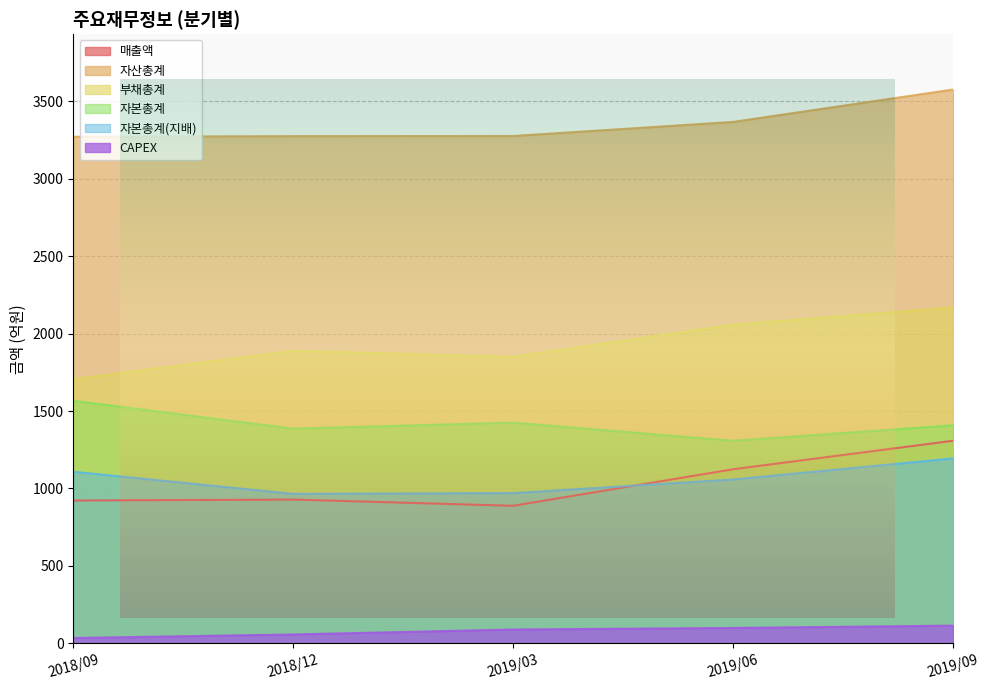

What is the sum of the 자본총계 values at 2018/09 and 2019/03?

2991